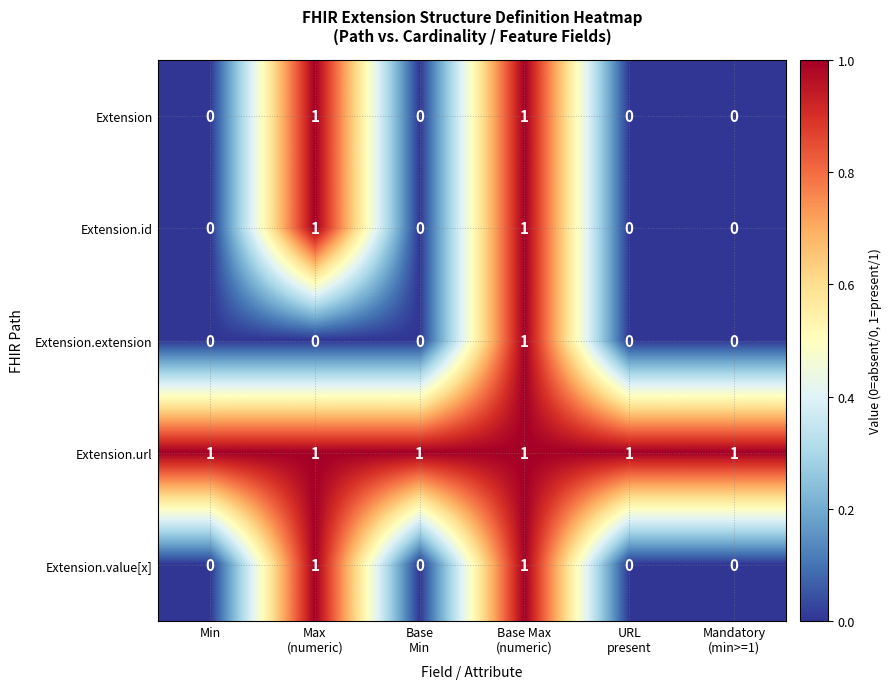

The value of Extension.id at Min is 0. True or false?

True